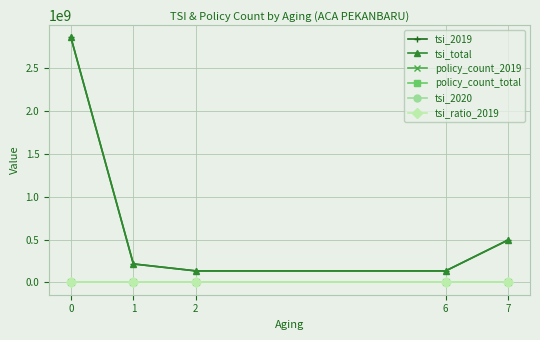

Reading left to right, what are all the values shown in this chart?

tsi_2019: 2856340000	216100000	135000000	135000000	495000000
tsi_total: 2856340000	216100000	135000000	135000000	495000000
policy_count_2019: 14	1	1	1	1
policy_count_total: 14	1	1	1	1
tsi_2020: 0	0	0	0	0
tsi_ratio_2019: 1	1	1	1	1